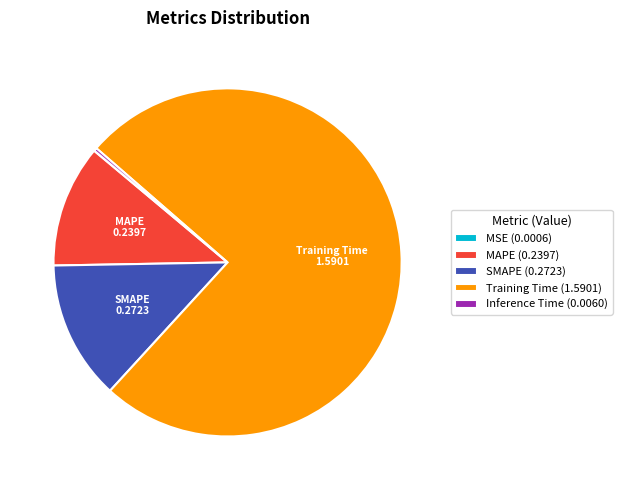

Is there a majority slice in this chart?

Yes